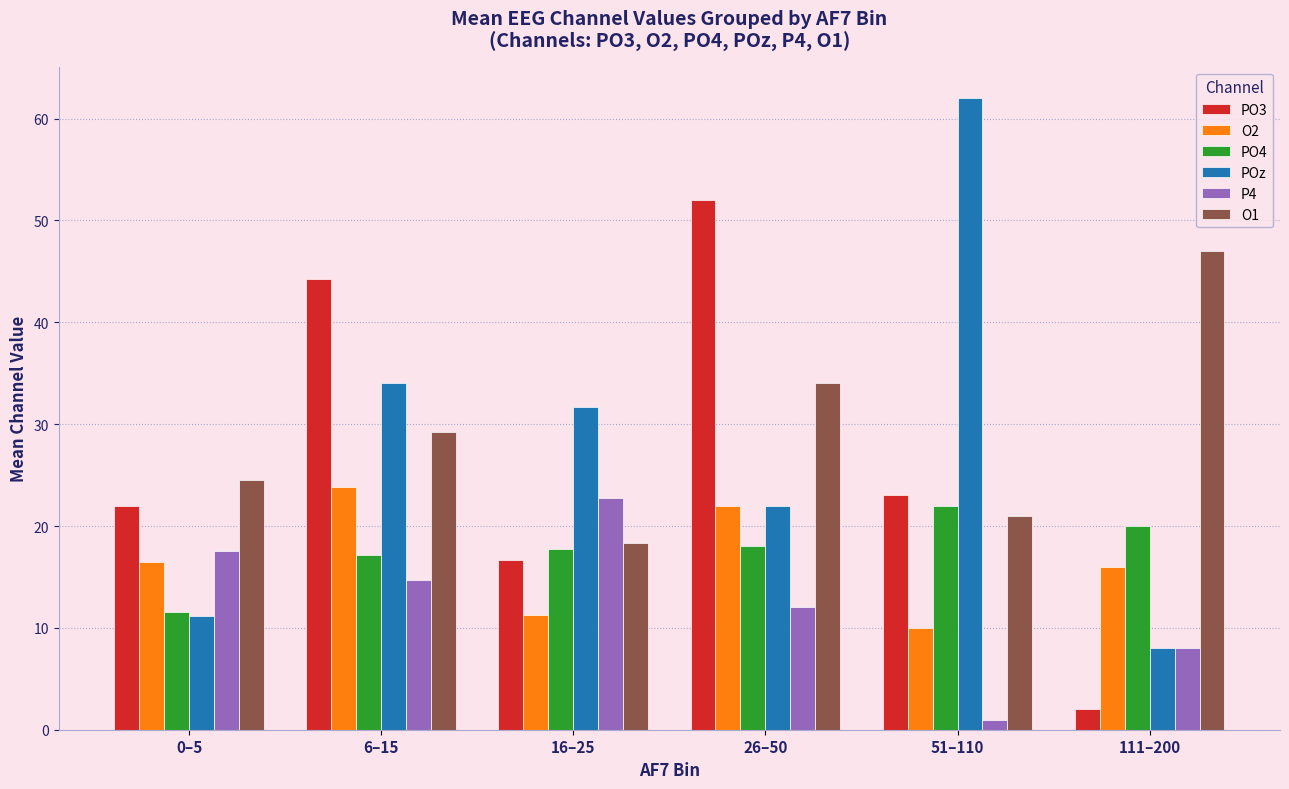

Reading right to left, what are all the values shown in this chart?

PO3: 2.0	23.0	52.0	16.7	44.2	22.0
O2: 16.0	10.0	22.0	11.3	23.8	16.5
PO4: 20.0	22.0	18.0	17.7	17.2	11.6
POz: 8.0	62.0	22.0	31.7	34.0	11.2
P4: 8.0	1.0	12.0	22.7	14.7	17.5
O1: 47.0	21.0	34.0	18.3	29.2	24.5